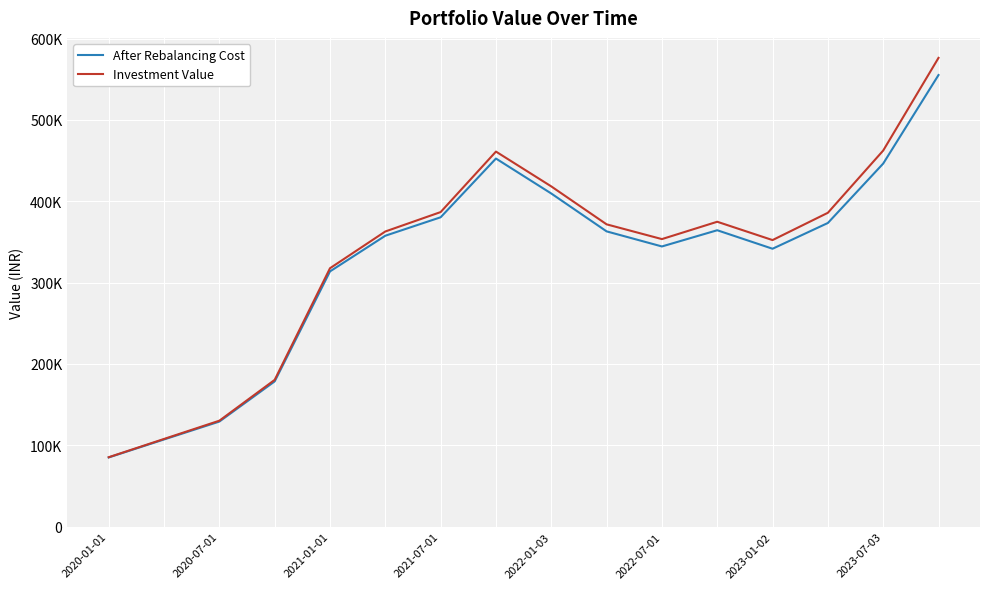

At which label is Investment Value closest to 330842?

2022-01-03